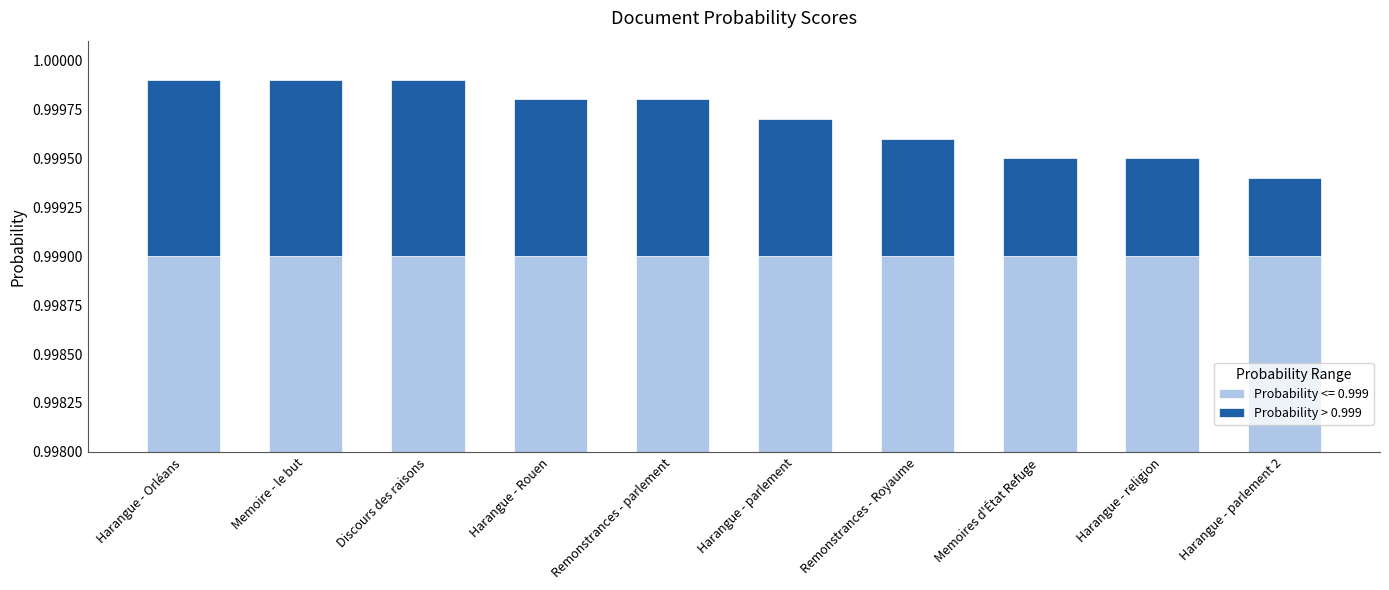

The value at Memoire - le but is 0.0. True or false?

False